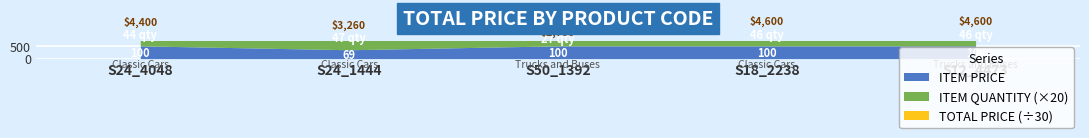

What is the sum of the ITEM PRICE values at S50_1392 and S24_1444?

169.4